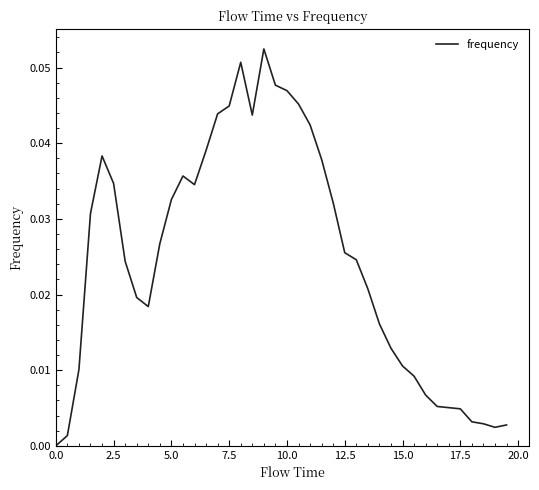

How many positive values are there?

39